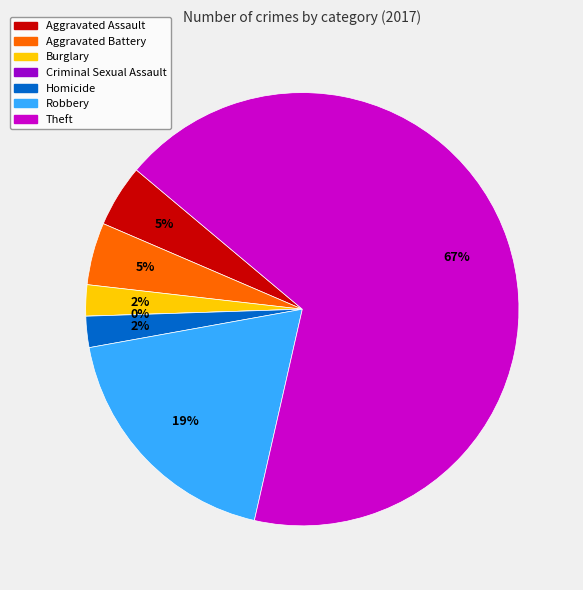

What percentage do Robbery and Theft together represent?

86.0%